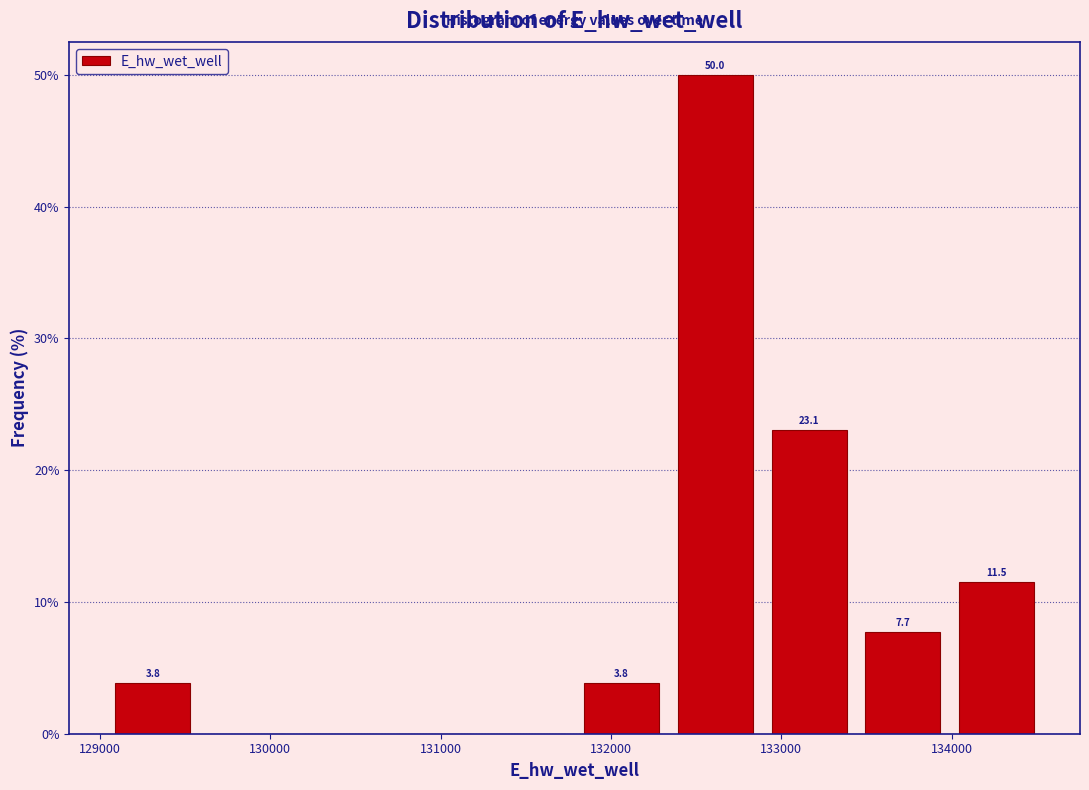

Which range on the x-axis has the tallest bar?

132300 to 132900